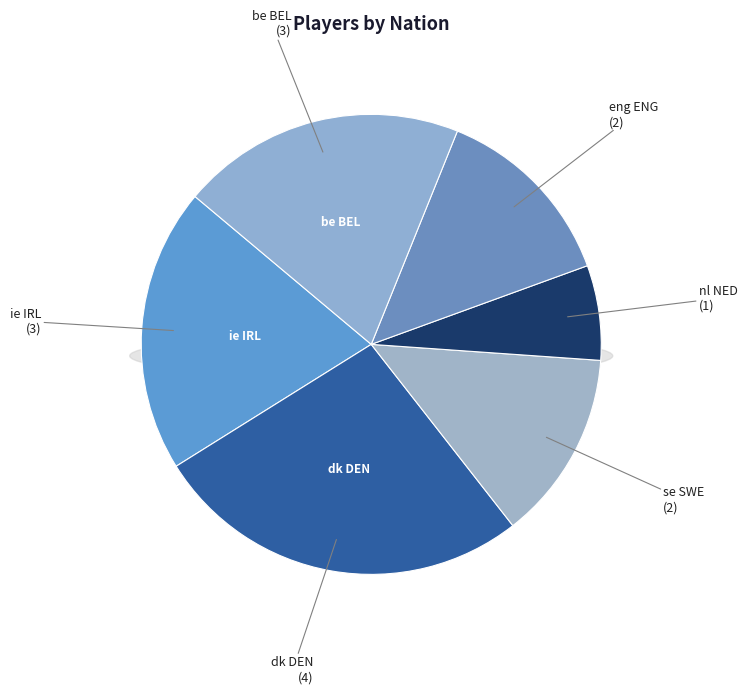

To the nearest percent, what is the average slice percentage?

17%